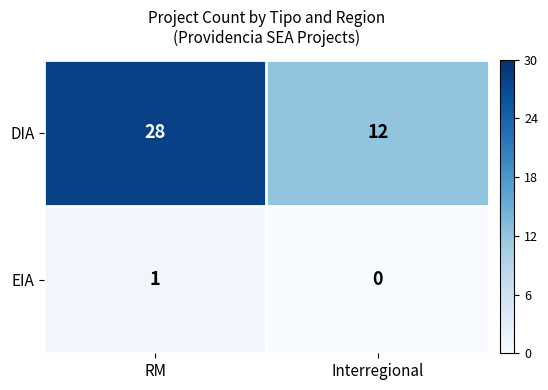

Which series has the largest range (max minus min)?

DIA